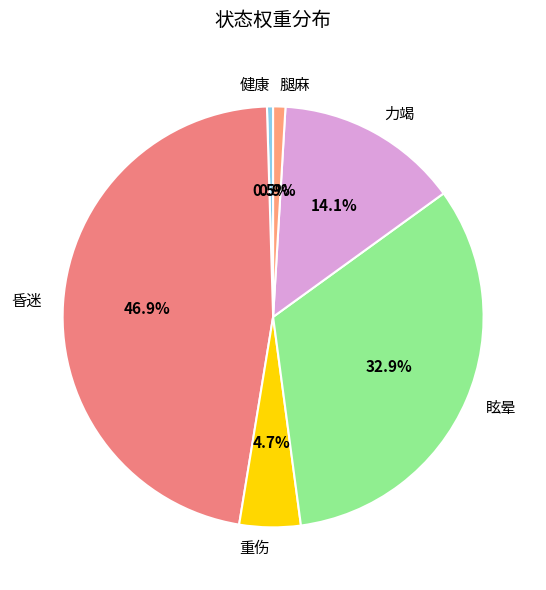

Does 力竭 represent more than half of the total?

No